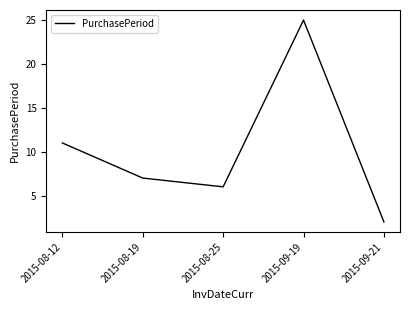

Does the chart display data point markers on the line(s)?

No